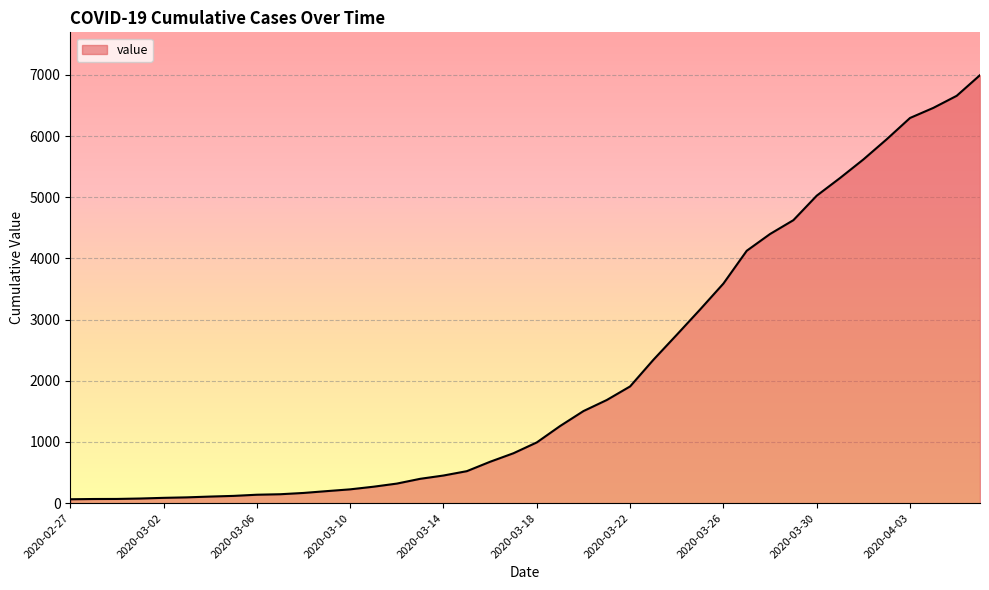

What is the maximum value shown in the chart?

6995